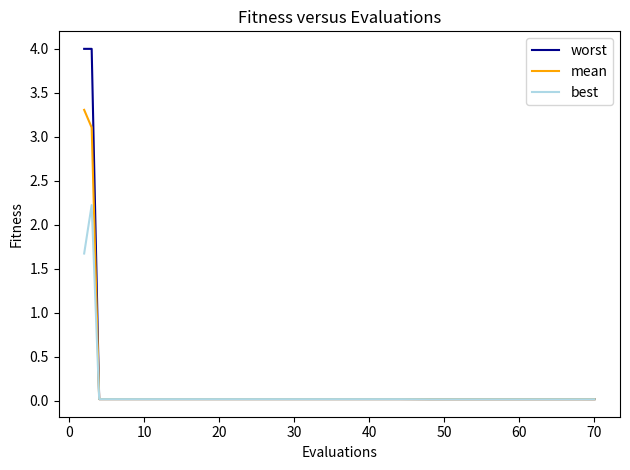

Rank the series by their maximum value, from highest to lowest.

worst, mean, best